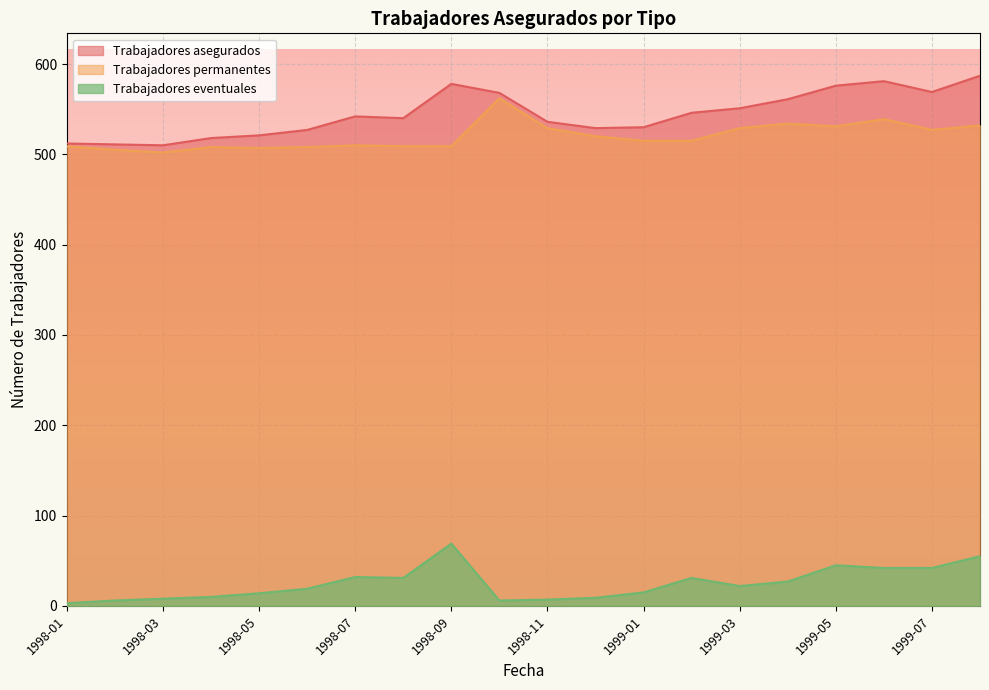

True or false: Trabajadores eventuales and Trabajadores permanentes intersect in this chart.

False